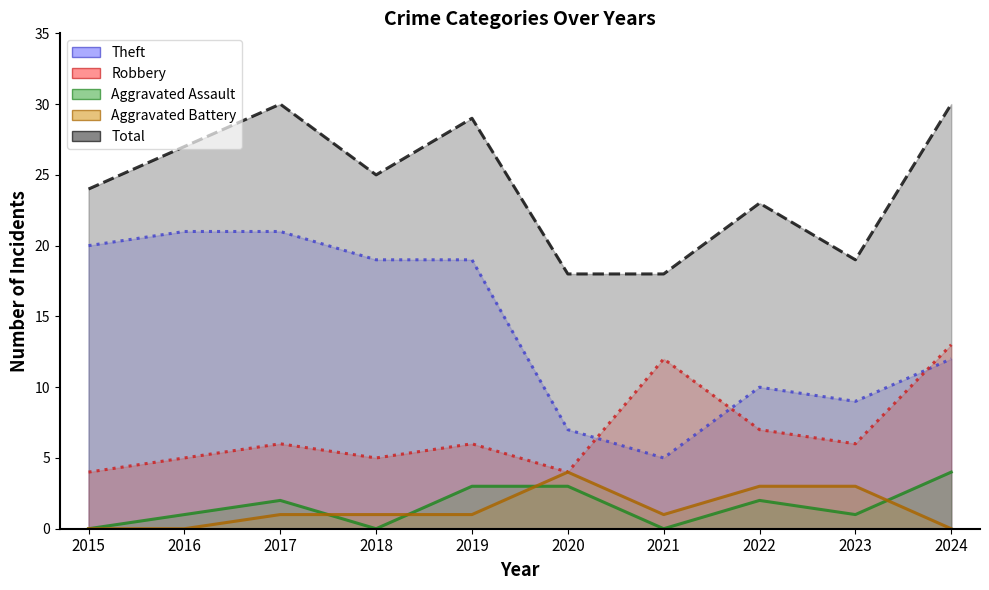

Reading right to left, extract all data points from this chart.

Robbery: 13	6	7	12	4	6	5	6	5	4
Theft: 12	9	10	5	7	19	19	21	21	20
Aggravated Assault: 4	1	2	0	3	3	0	2	1	0
Aggravated Battery: 0	3	3	1	4	1	1	1	0	0
Total: 30	19	23	18	18	29	25	30	27	24